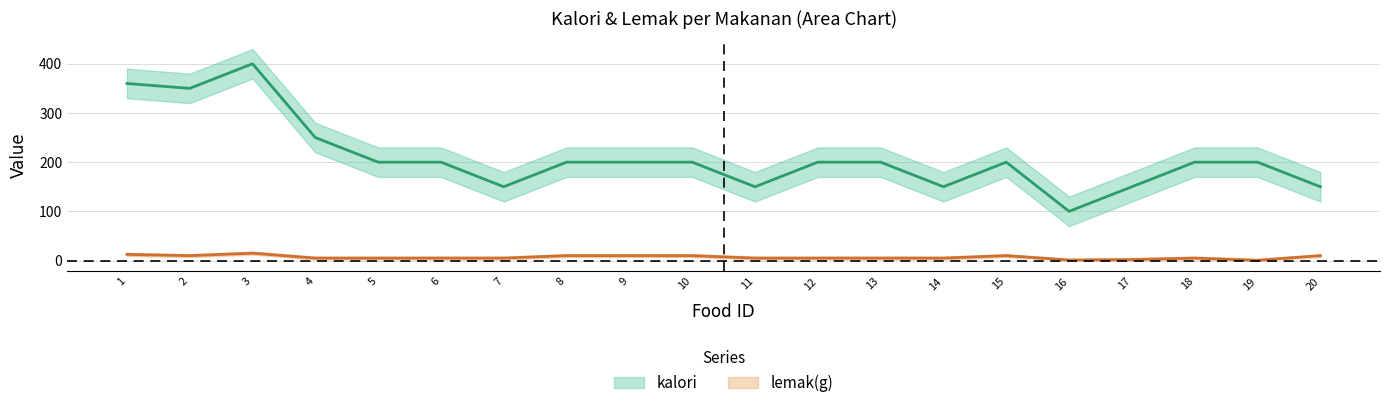

True or false: kalori has more than 0 points higher than both neighbors.

True